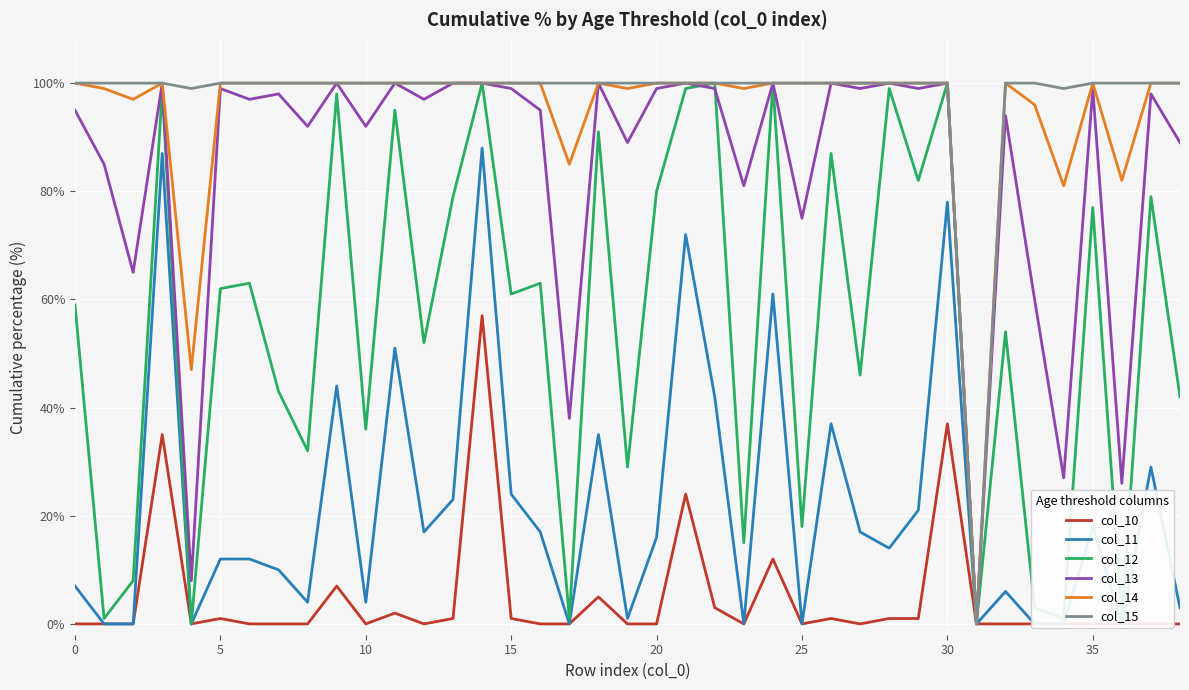

At which category is the sum across all series the highest?

14